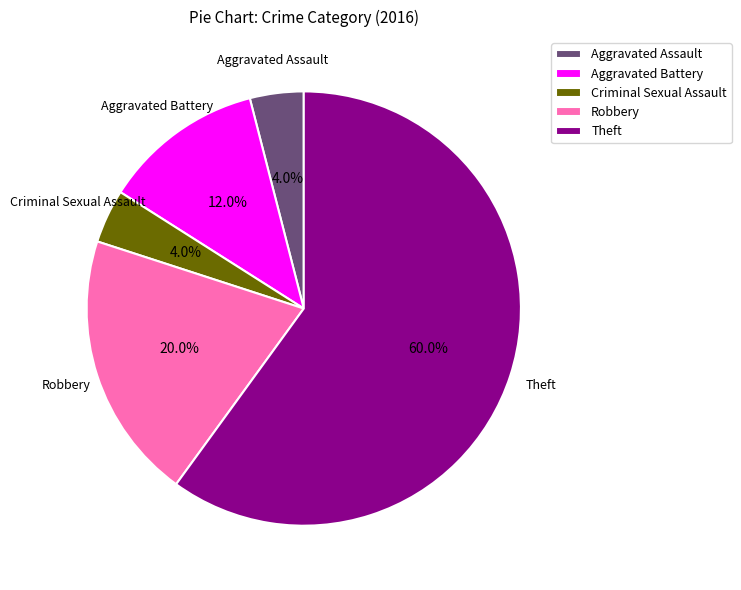

Is it true that Aggravated Battery is 5% of the pie?

False